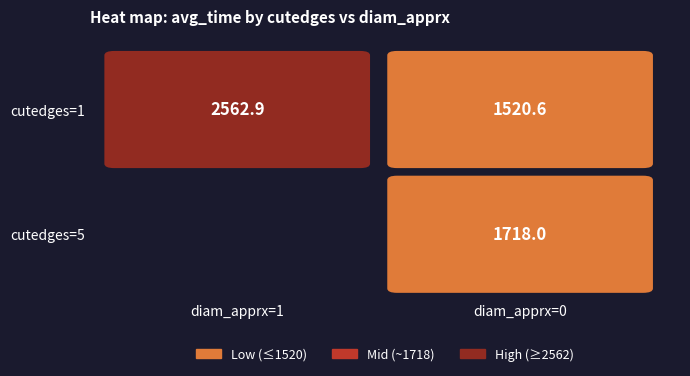

At which label does 1 reach its peak?

1